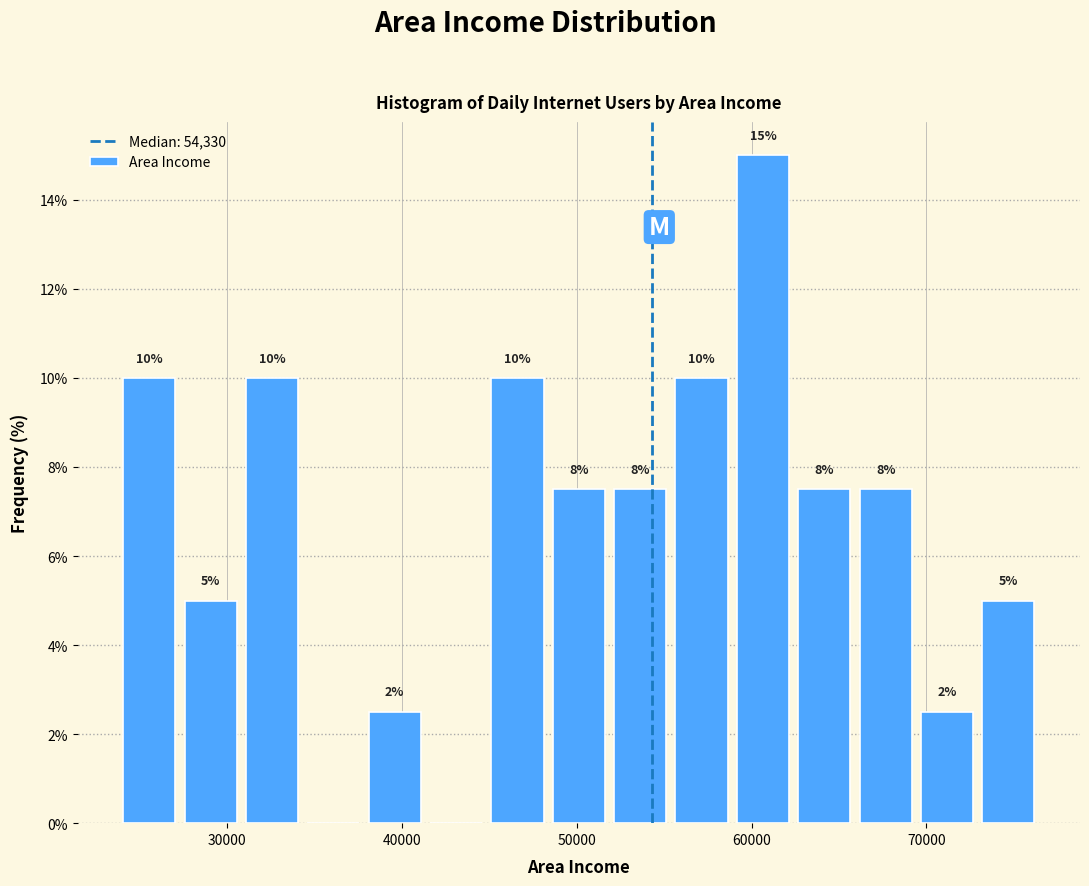

Read against the x-axis, roughly where is the centre of the tallest bar?

61000